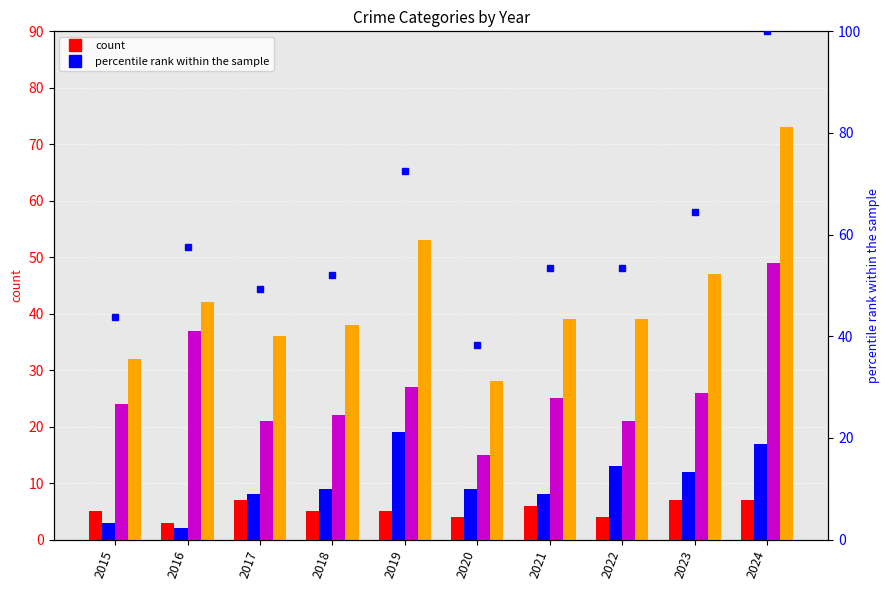

At 2022, list the series in order from smallest to largest.

Aggravated Assault, Aggravated Battery, Robbery, Total, percentile rank within the sample